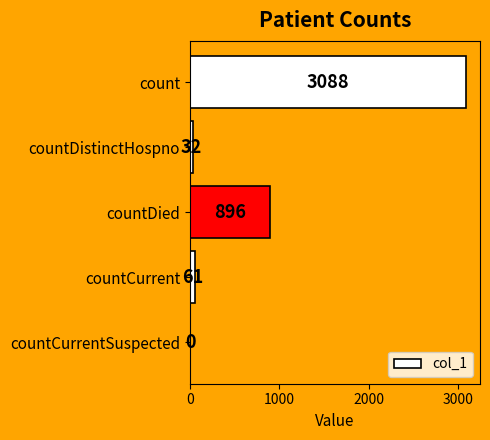

True or false: the data shows 32 at countDistinctHospno.

True